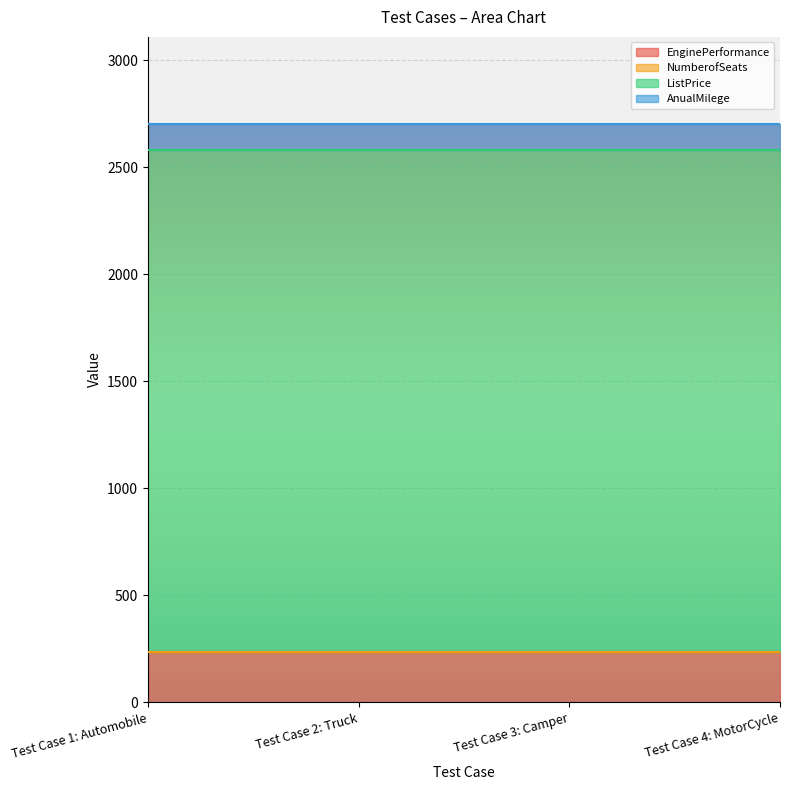

What is the label of the 3rd point from the left?

Test Case 3: Camper